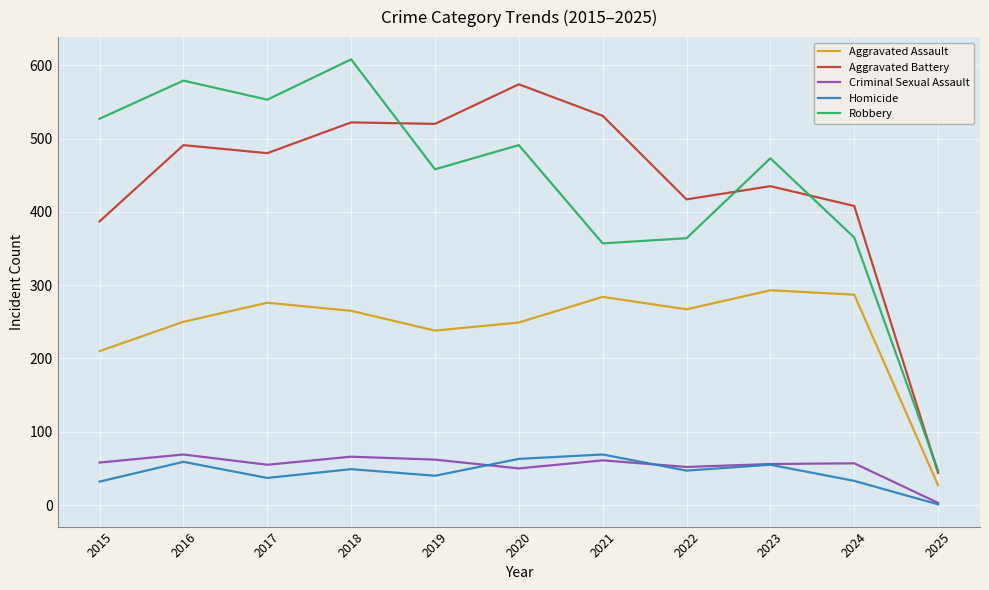

How many lines are shown in the chart?

5